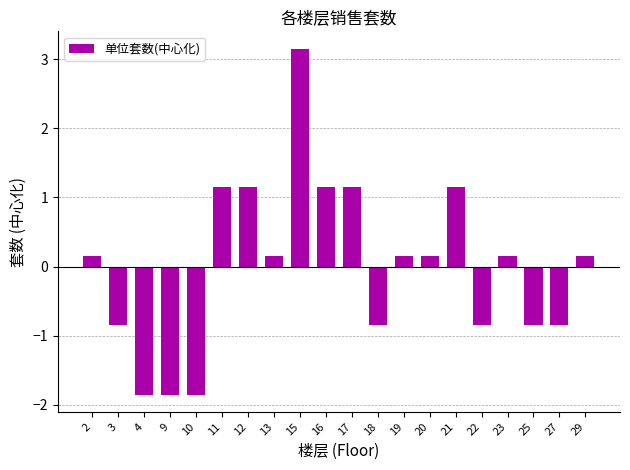

How many values are above zero?

12